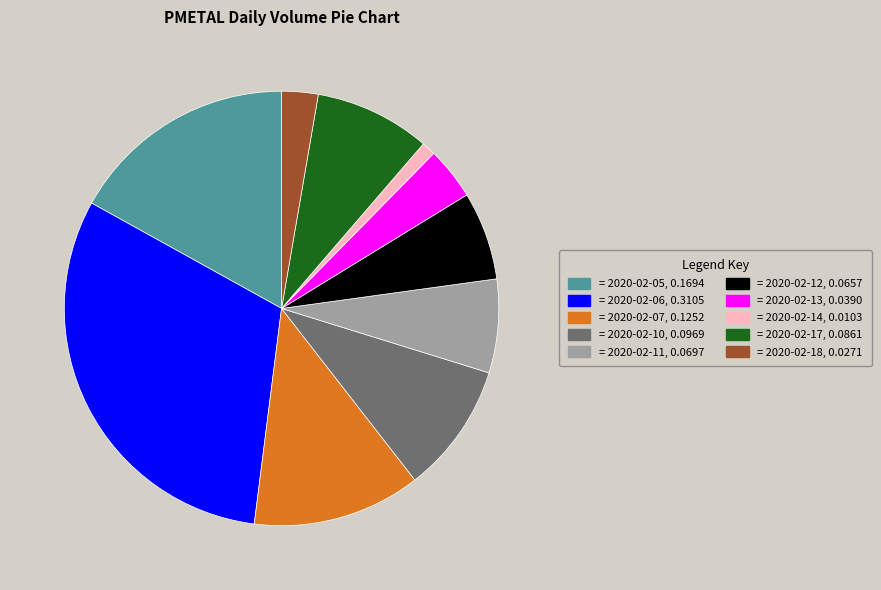

Does any single category account for the majority?

No